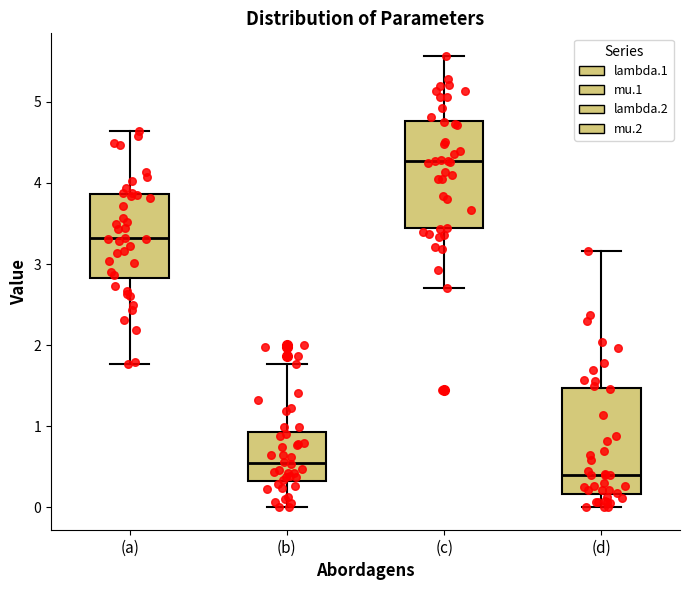

Which box's median line is the highest?

(c)